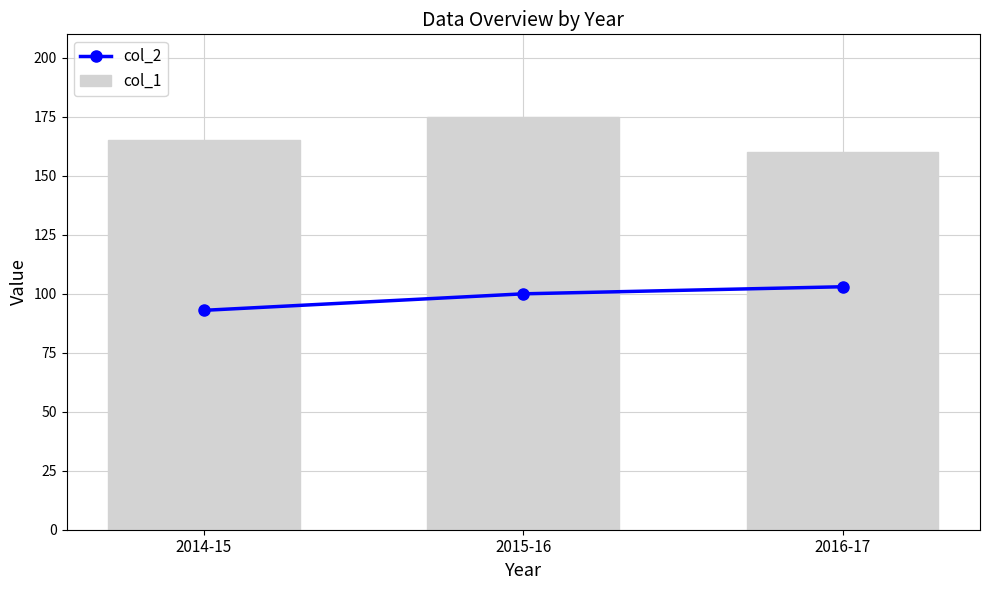

At which label does col_2 reach its minimum?

2014-15